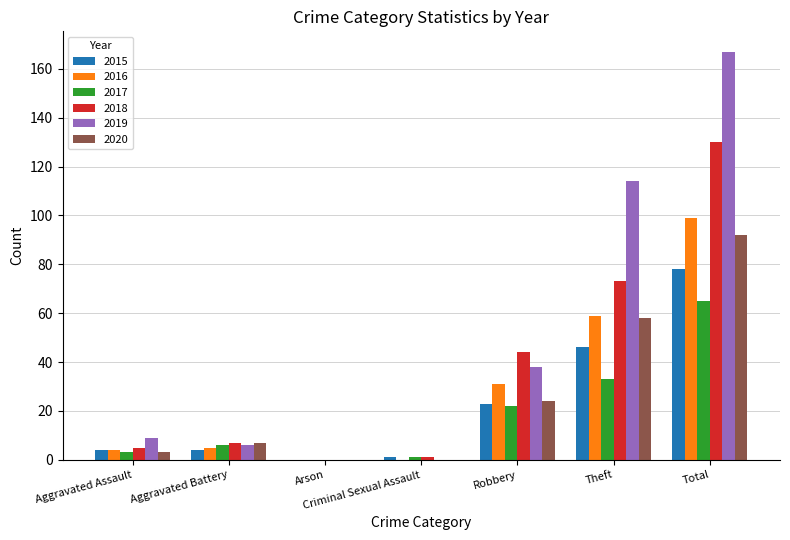

How many groups of bars are there?

7